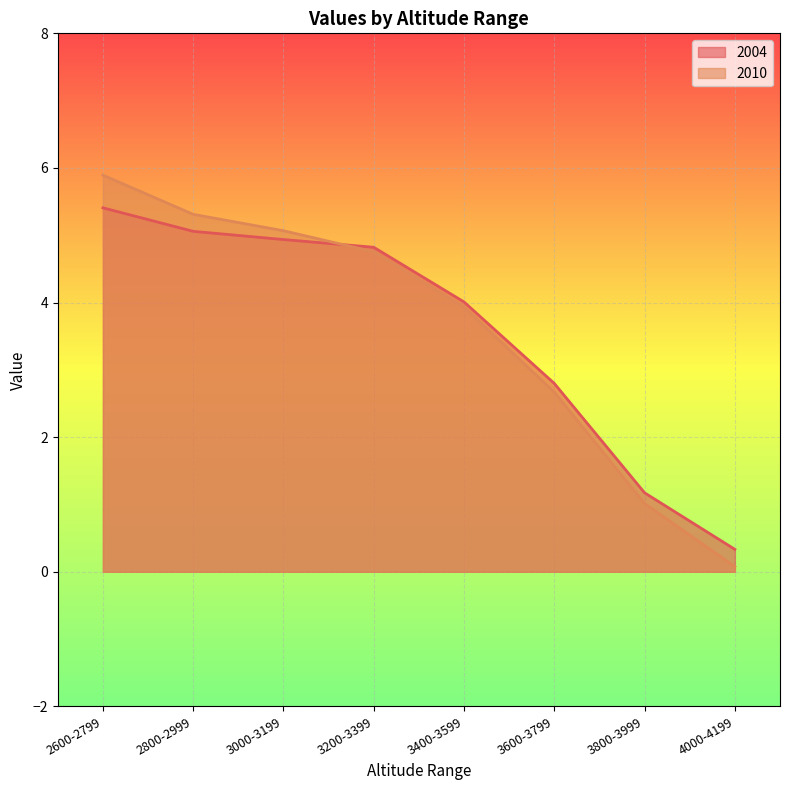

True or false: 2004 has more than 0 points higher than both neighbors.

False